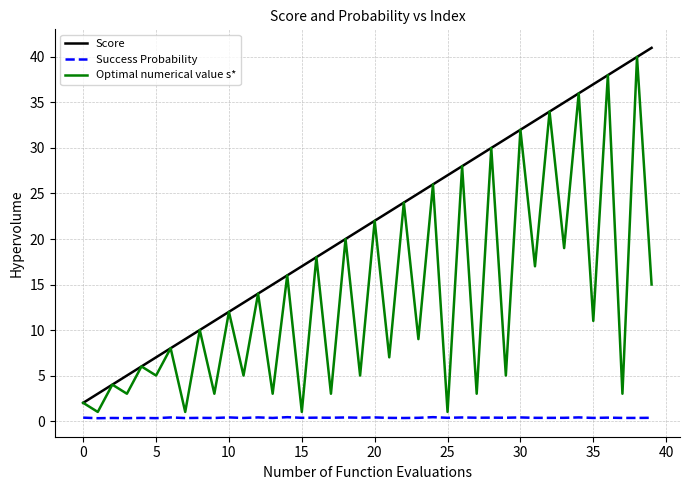

Rank the series by their average value, from highest to lowest.

Score, Optimal numerical value s*, Success Probability